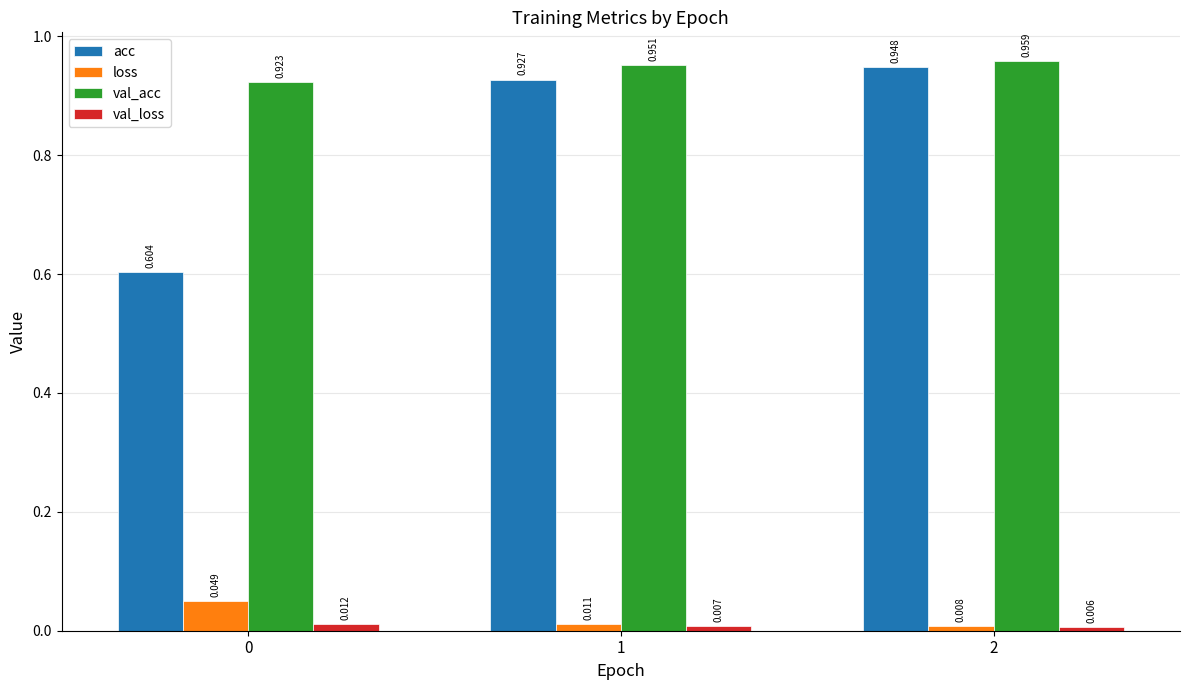

What are all the series names shown in the legend?

acc, loss, val_acc, val_loss